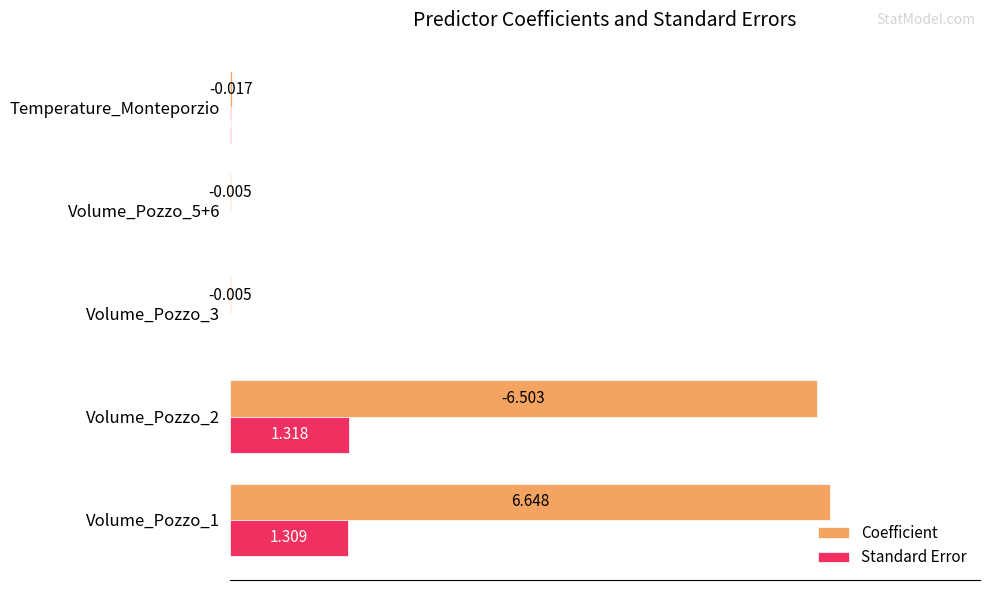

Which series has the largest total across all categories?

Coefficient